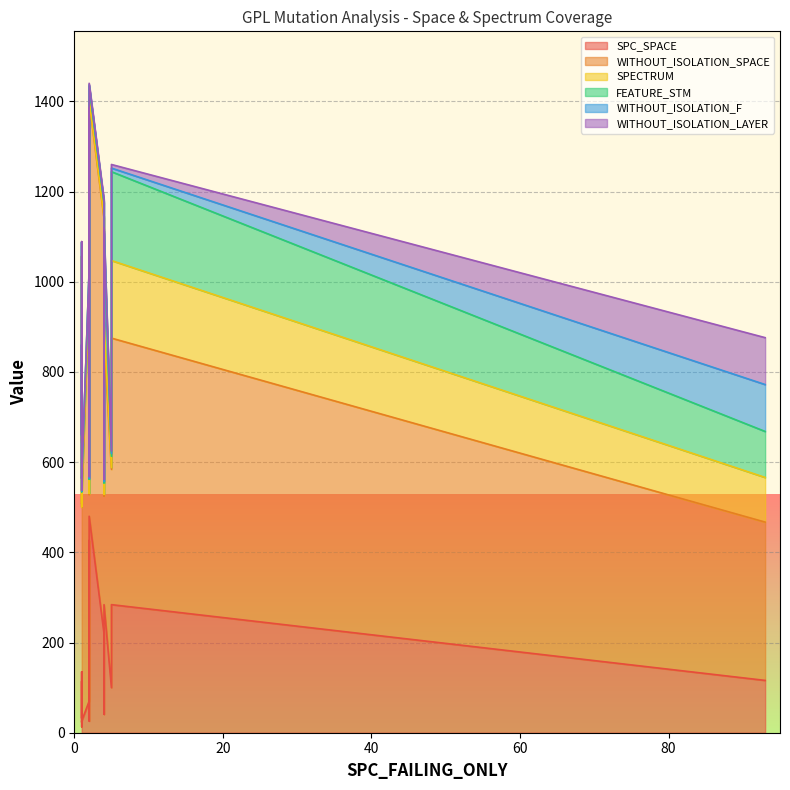

What is the sum of all FEATURE_STM values?

1177